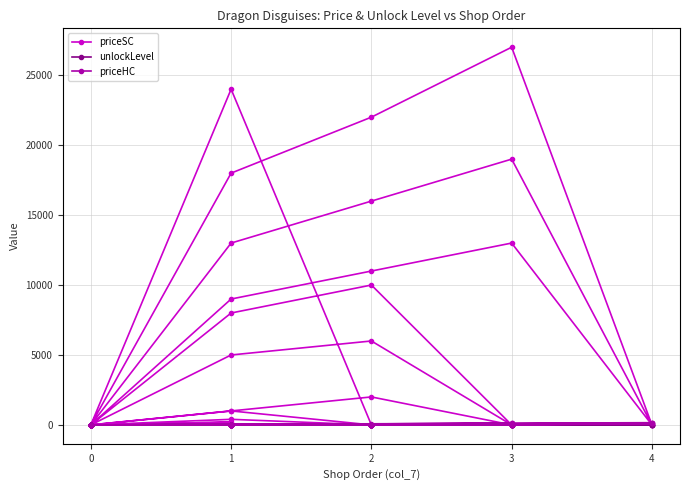

What is the label of the 30th point from the left?

4